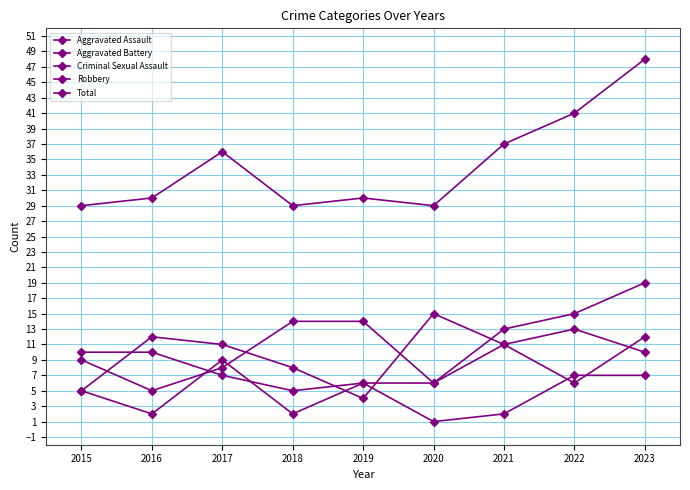

At which label does Aggravated Assault reach its peak?

2023